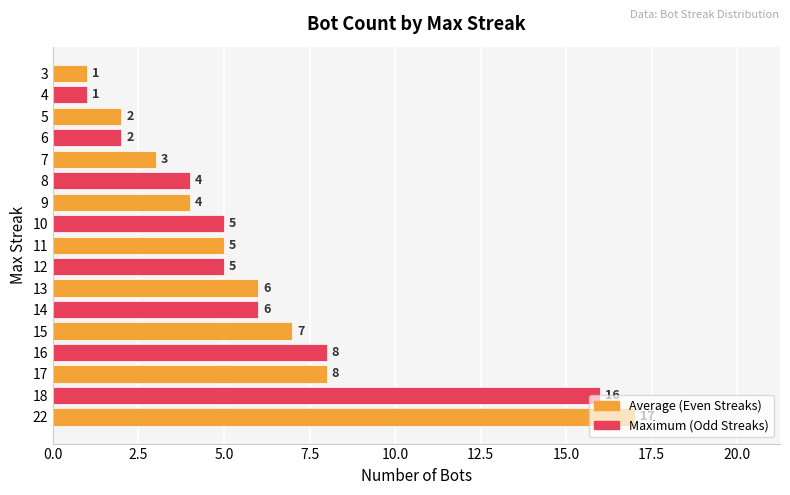

What is the smallest value displayed?

1